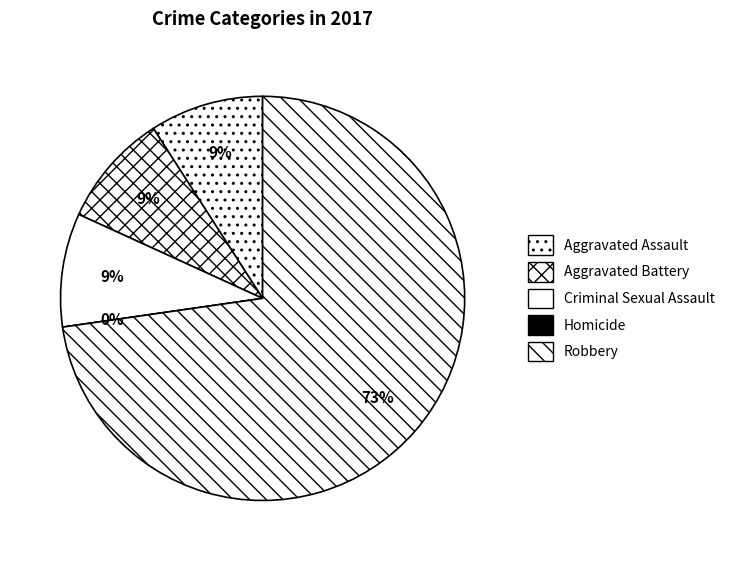

To the nearest percent, what is the difference between the Homicide and Criminal Sexual Assault slice percentages?

9%